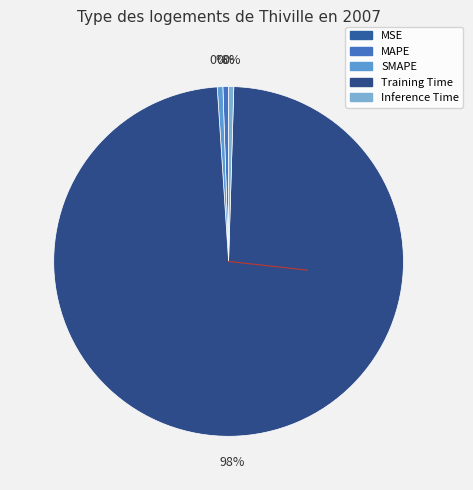

To the nearest percent, what is the average slice percentage?

20%